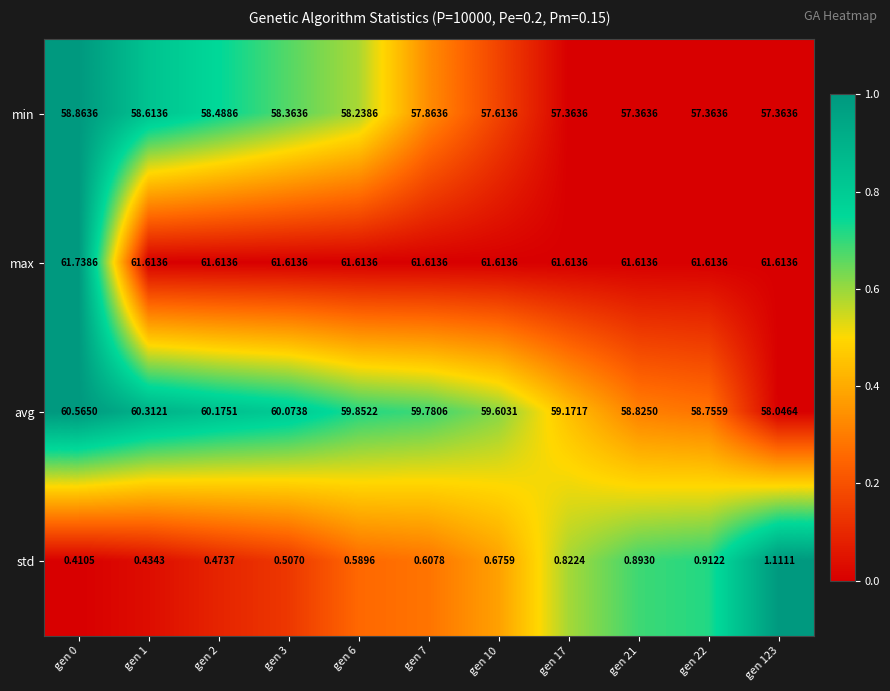

Is the value of max at gen 17 greater than the value of avg at gen 2?

Yes